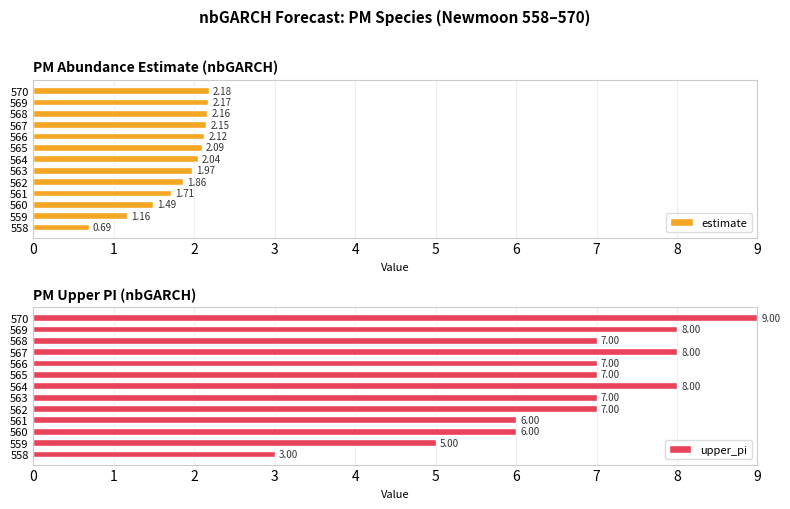

List the labels in order of estimate value, largest first.

570, 569, 568, 567, 566, 565, 564, 563, 562, 561, 560, 559, 558